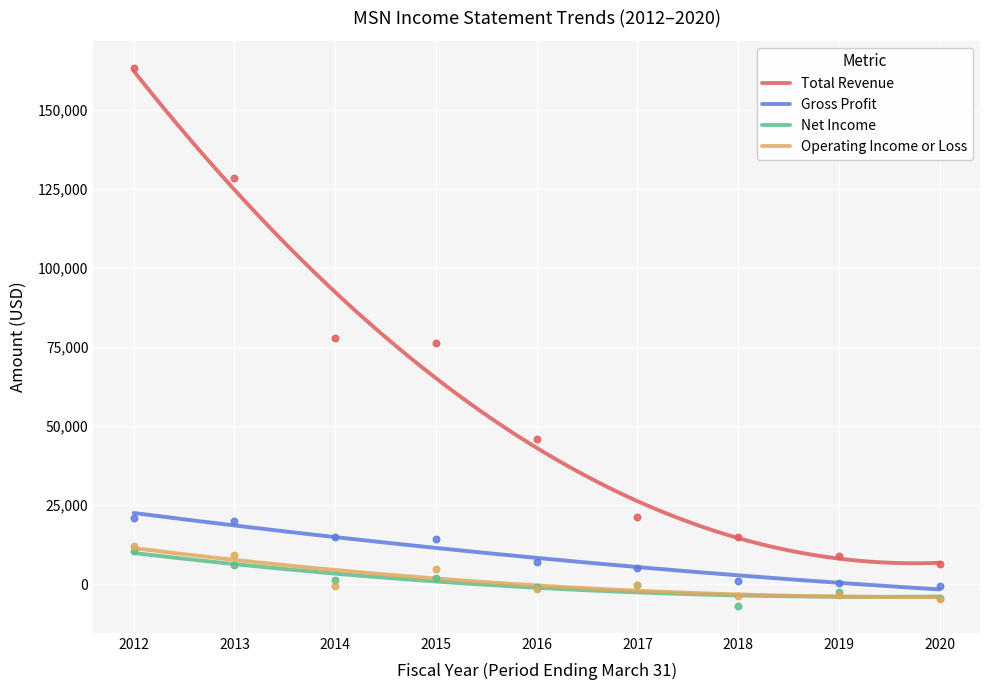

At which category is the sum across all series the highest?

2012